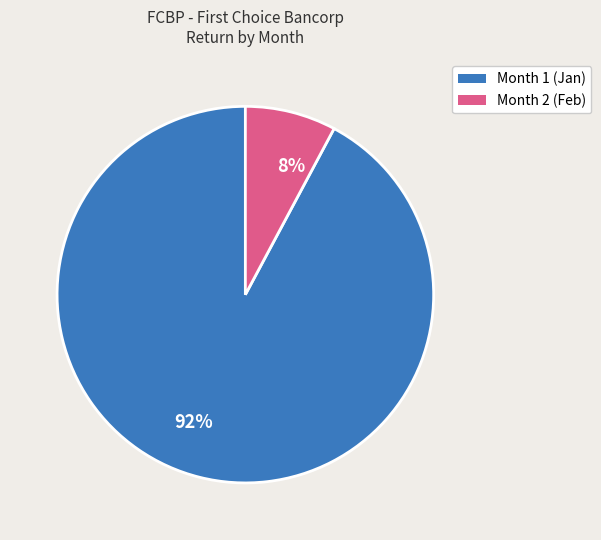

What is the largest slice in the pie chart?

92%